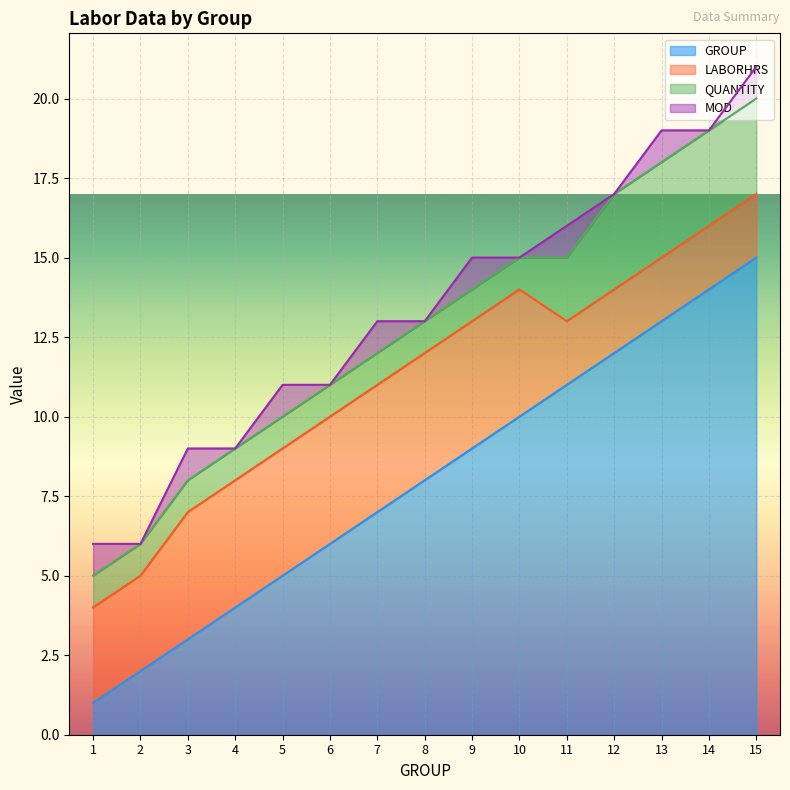

How many categories are shown in the chart?

15